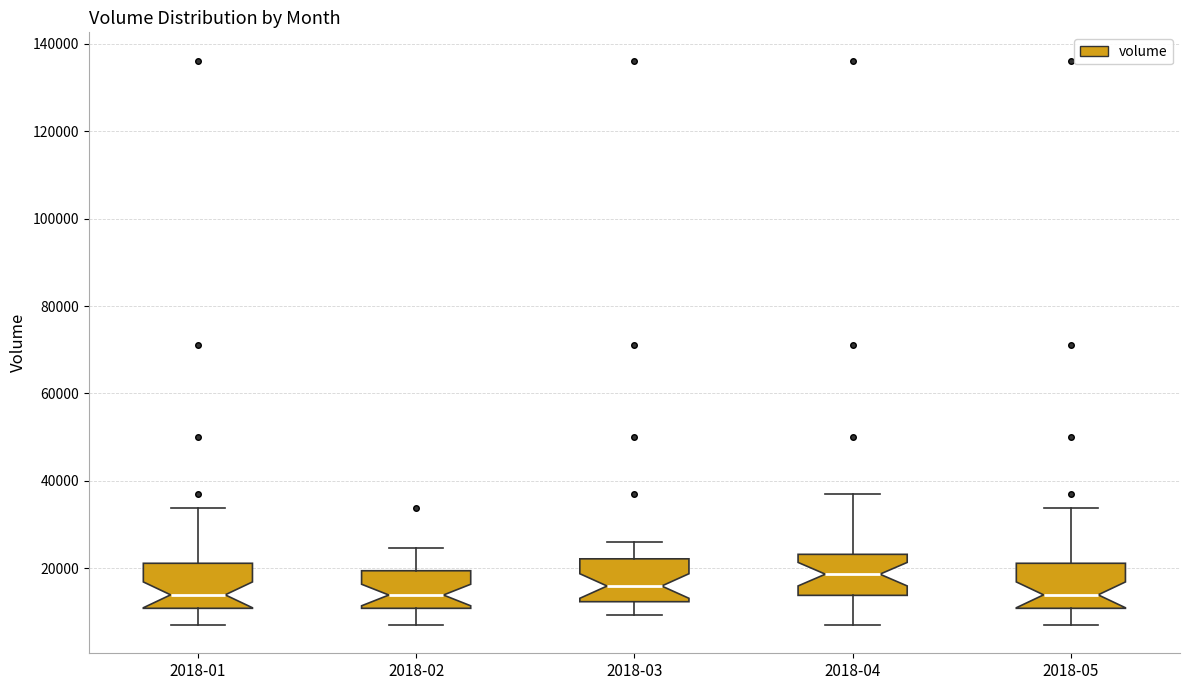

Where is the lower edge of the box for 2018-05 on the y-axis? The values are not printed on the chart, so give them approximately, as read against the axis.

10000